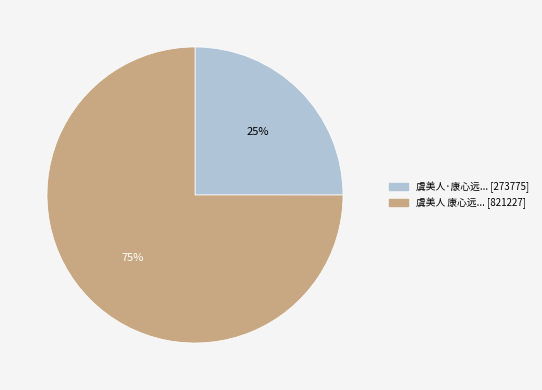

Is there a majority slice in this chart?

Yes